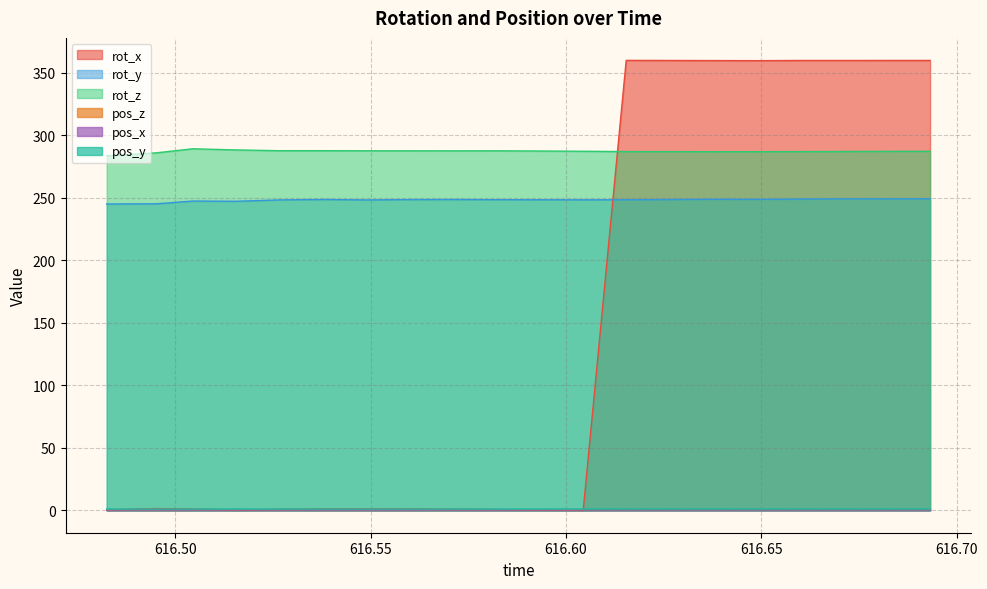

At which category is the sum across all series the highest?

616.6932